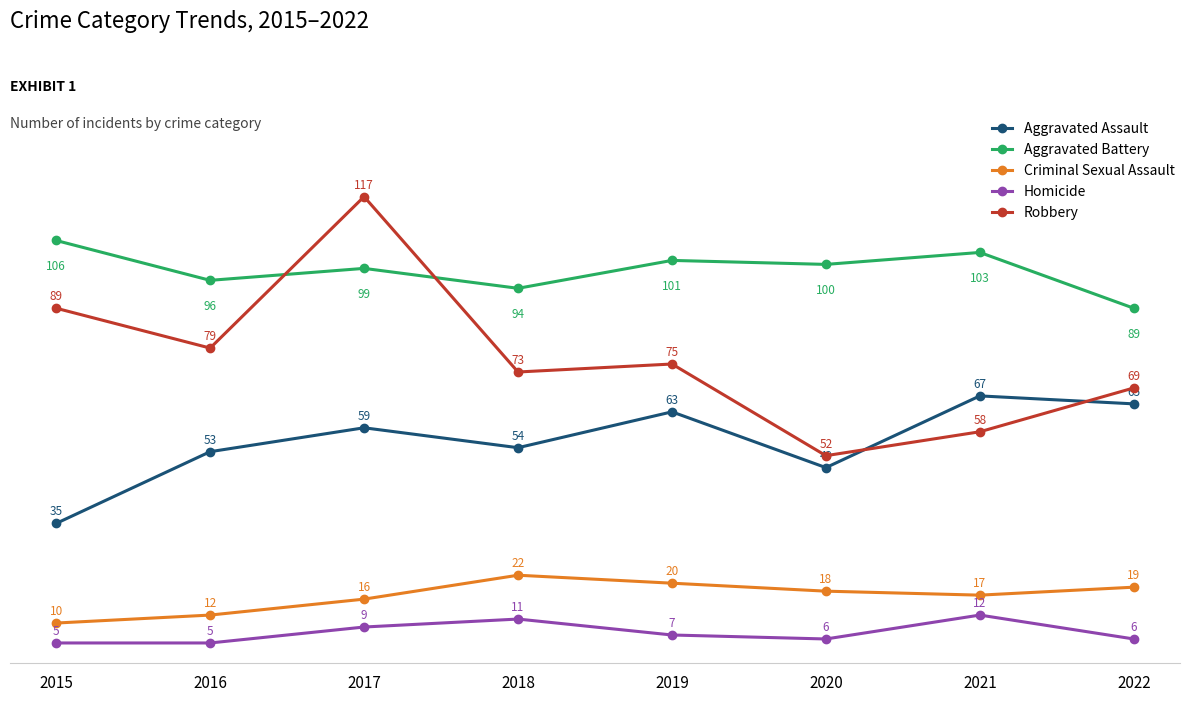

What is the total value across all series at 2016?

245